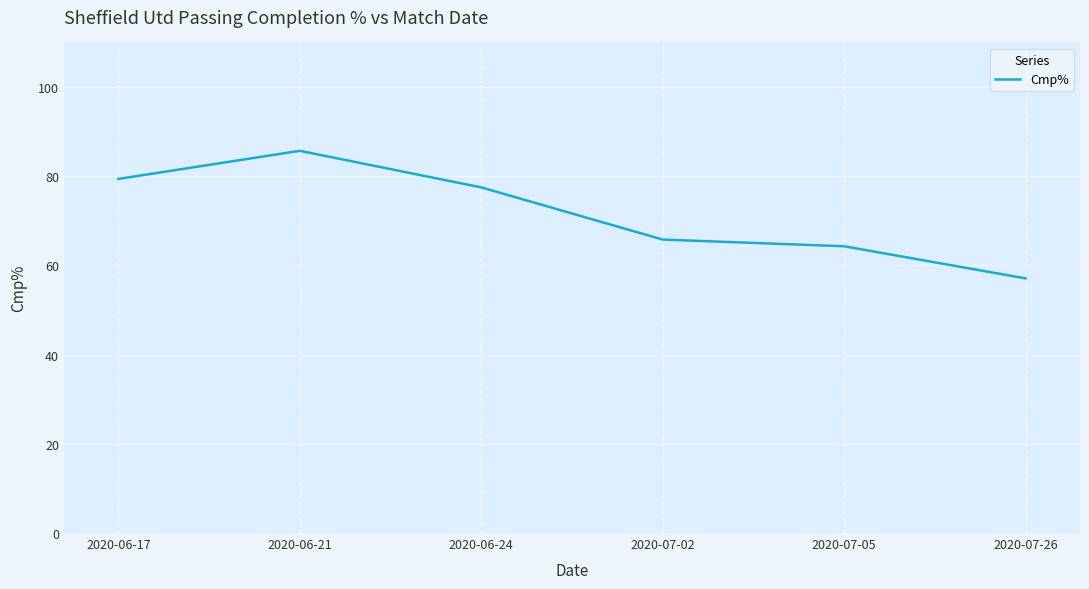

Which category has the highest value across all series?

2020-06-21